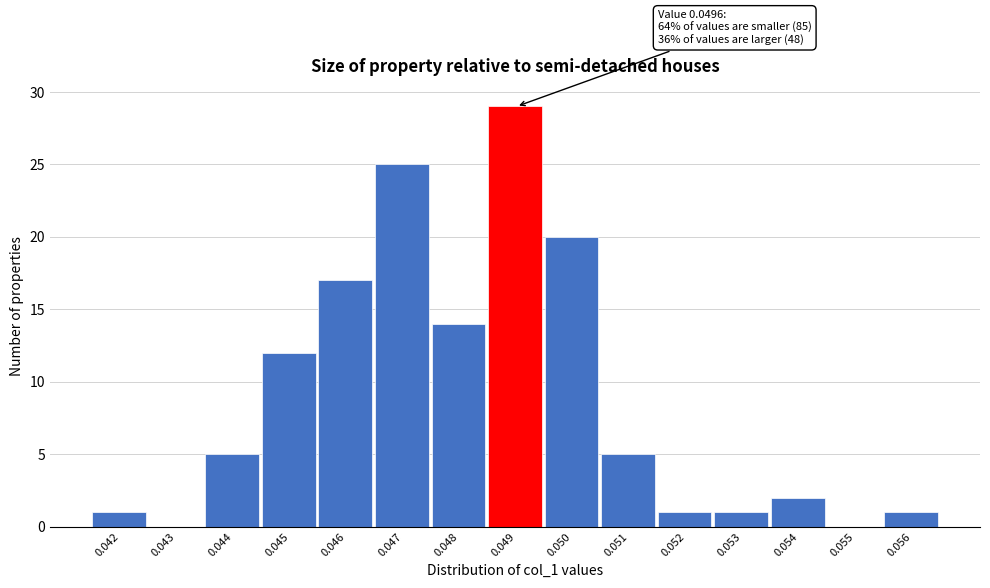

Reading right to left, what are all the values shown in this chart?

0.056=1	0.055=0	0.054=2	0.053=1	0.052=1	0.051=5	0.050=20	0.049=29	0.048=14	0.047=25	0.046=17	0.045=12	0.044=5	0.043=0	0.042=1